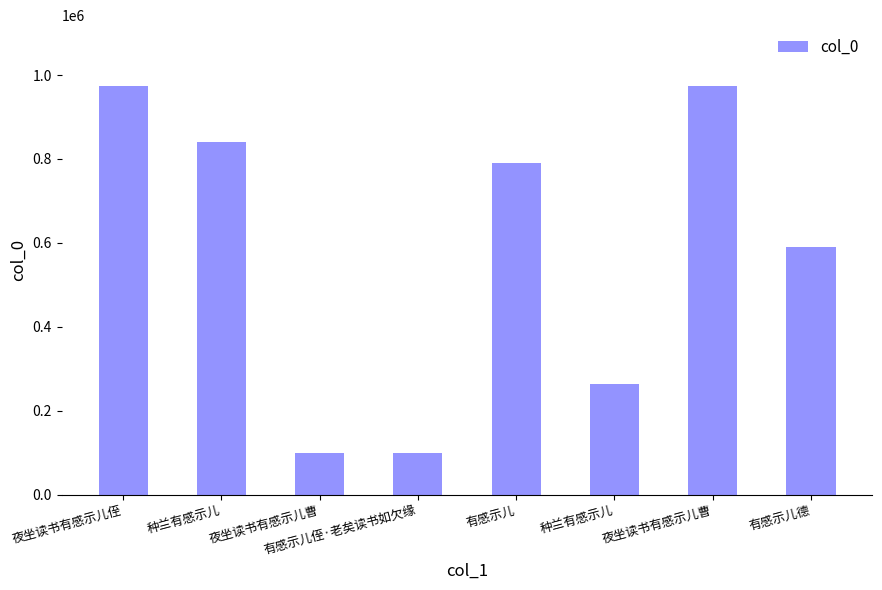

How many bars are there in total?

8